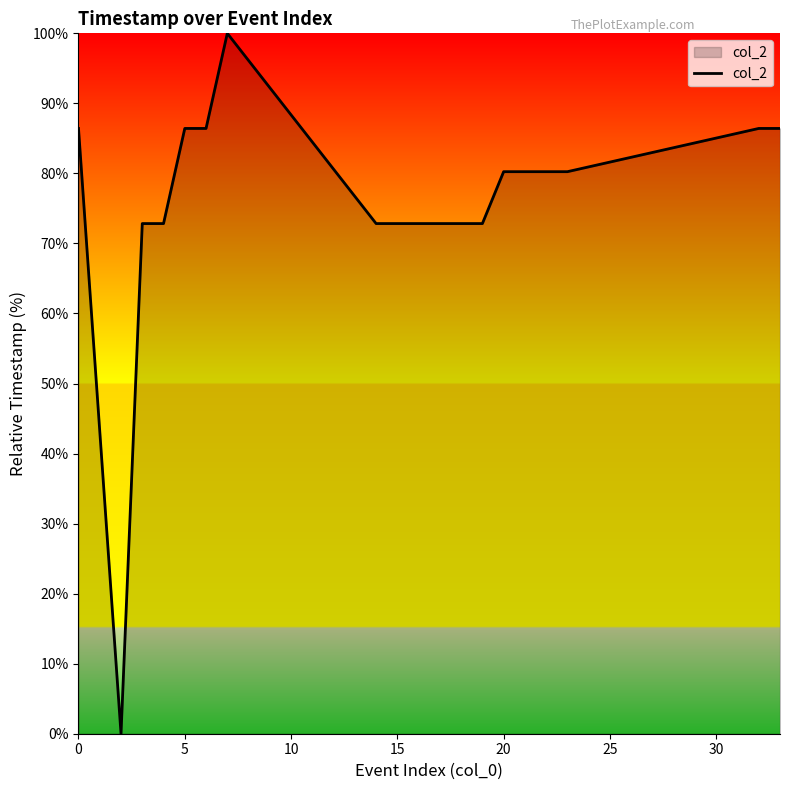

What is the greatest value displayed?

100.0